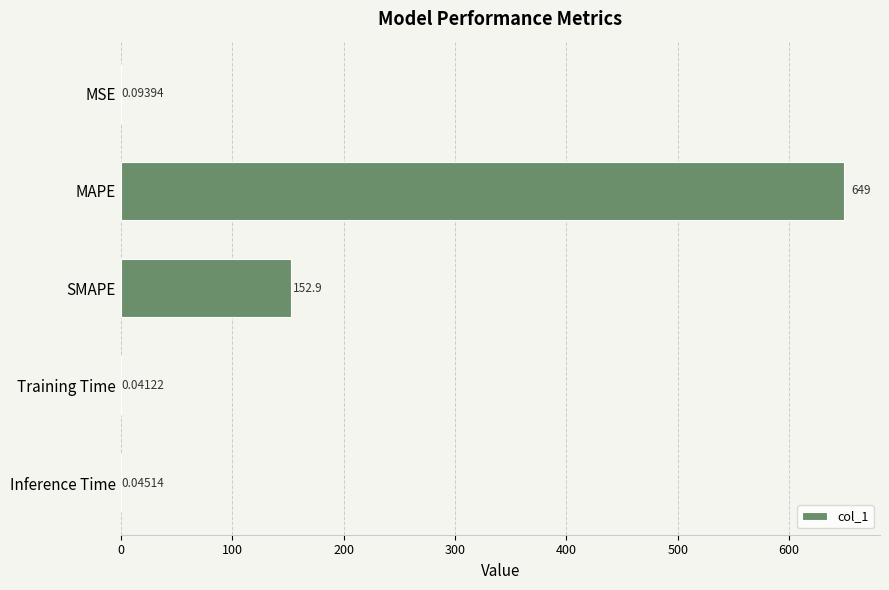

What is the greatest value displayed?

649.0